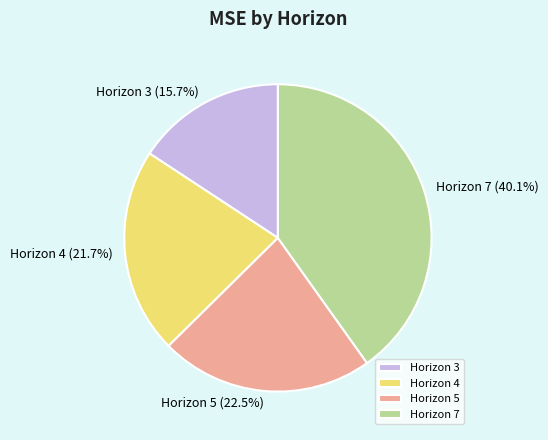

Does any single category account for the majority?

No